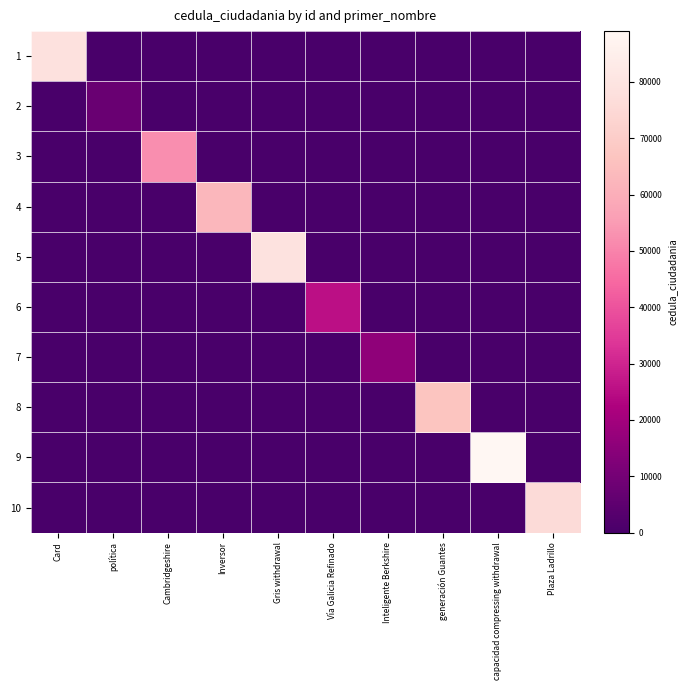

Reading right to left, list all the values displayed in this chart.

1: Plaza Ladrillo=0	capacidad compressing withdrawal=0	generación Guantes=0	Inteligente Berkshire=0	Vía Galicia Refinado=0	Gris withdrawal=0	Inversor=0	Cambridgeshire=0	política=0	Card=78348
2: Plaza Ladrillo=0	capacidad compressing withdrawal=0	generación Guantes=0	Inteligente Berkshire=0	Vía Galicia Refinado=0	Gris withdrawal=0	Inversor=0	Cambridgeshire=0	política=7504	Card=0
3: Plaza Ladrillo=0	capacidad compressing withdrawal=0	generación Guantes=0	Inteligente Berkshire=0	Vía Galicia Refinado=0	Gris withdrawal=0	Inversor=0	Cambridgeshire=52451	política=0	Card=0
4: Plaza Ladrillo=0	capacidad compressing withdrawal=0	generación Guantes=0	Inteligente Berkshire=0	Vía Galicia Refinado=0	Gris withdrawal=0	Inversor=62662	Cambridgeshire=0	política=0	Card=0
5: Plaza Ladrillo=0	capacidad compressing withdrawal=0	generación Guantes=0	Inteligente Berkshire=0	Vía Galicia Refinado=0	Gris withdrawal=79172	Inversor=0	Cambridgeshire=0	política=0	Card=0
6: Plaza Ladrillo=0	capacidad compressing withdrawal=0	generación Guantes=0	Inteligente Berkshire=0	Vía Galicia Refinado=25412	Gris withdrawal=0	Inversor=0	Cambridgeshire=0	política=0	Card=0
7: Plaza Ladrillo=0	capacidad compressing withdrawal=0	generación Guantes=0	Inteligente Berkshire=15775	Vía Galicia Refinado=0	Gris withdrawal=0	Inversor=0	Cambridgeshire=0	política=0	Card=0
8: Plaza Ladrillo=0	capacidad compressing withdrawal=0	generación Guantes=67007	Inteligente Berkshire=0	Vía Galicia Refinado=0	Gris withdrawal=0	Inversor=0	Cambridgeshire=0	política=0	Card=0
9: Plaza Ladrillo=0	capacidad compressing withdrawal=89002	generación Guantes=0	Inteligente Berkshire=0	Vía Galicia Refinado=0	Gris withdrawal=0	Inversor=0	Cambridgeshire=0	política=0	Card=0
10: Plaza Ladrillo=76091	capacidad compressing withdrawal=0	generación Guantes=0	Inteligente Berkshire=0	Vía Galicia Refinado=0	Gris withdrawal=0	Inversor=0	Cambridgeshire=0	política=0	Card=0